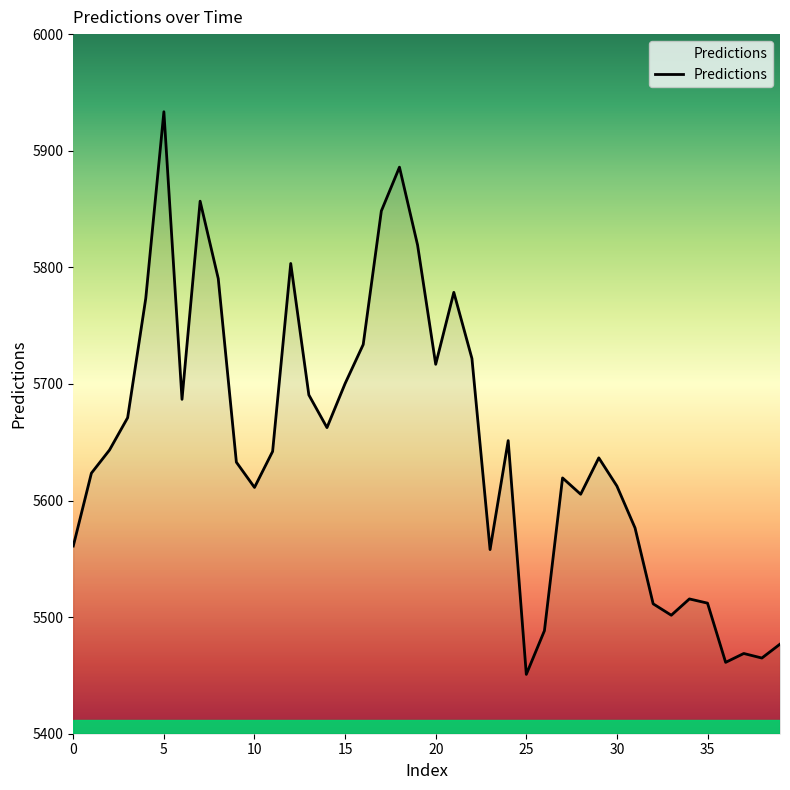

What is the difference between the maximum and minimum values?

482.5